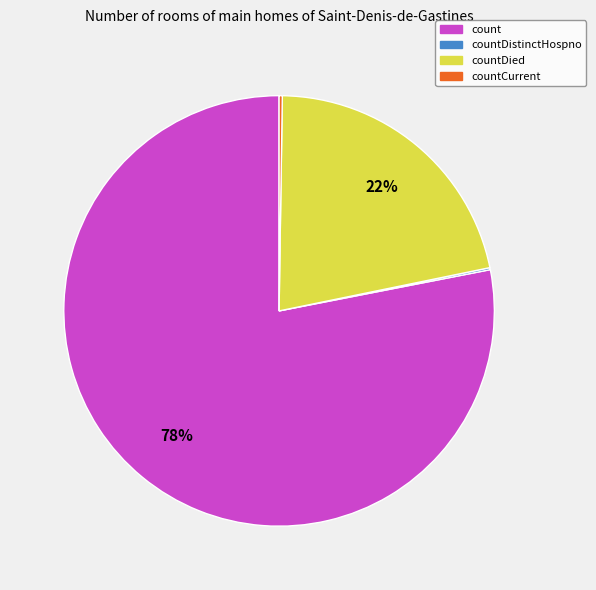

Does any single category account for the majority?

Yes